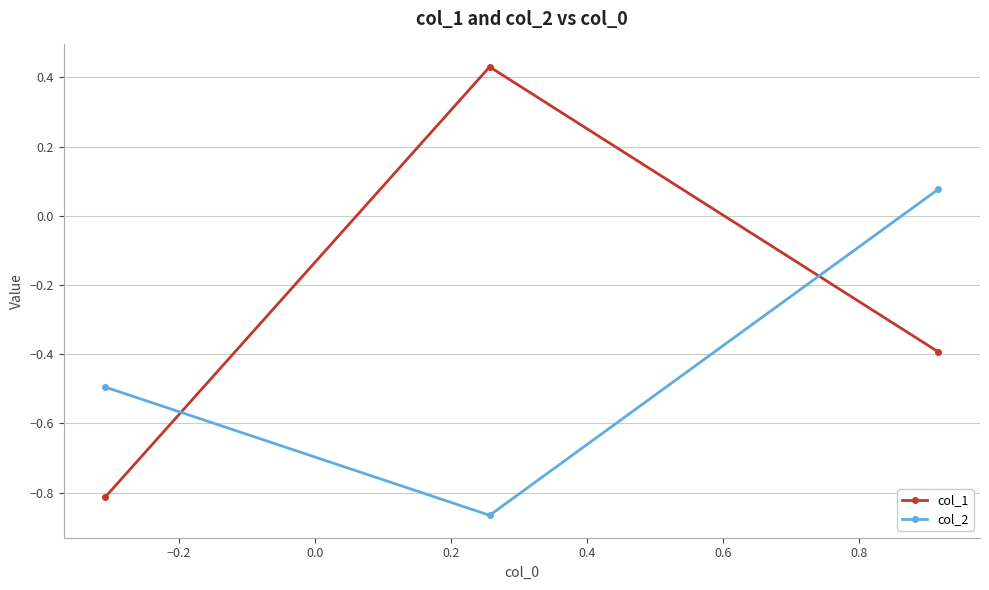

How many positive values does the col_2 series have?

1